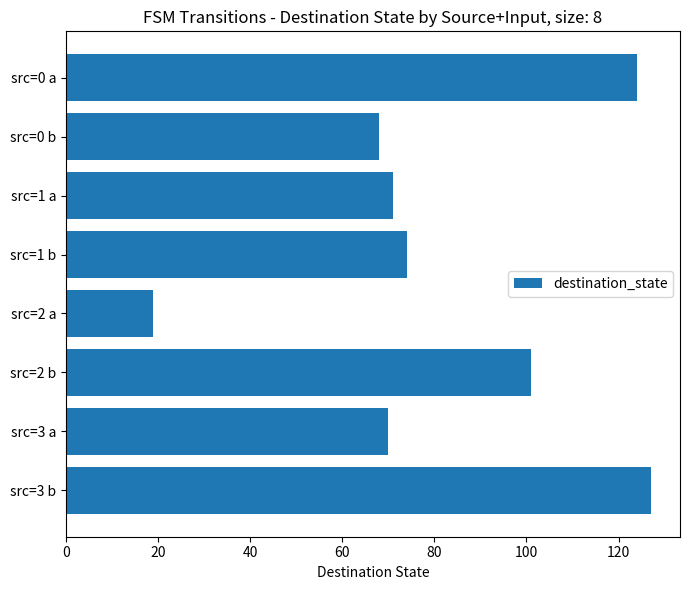

Between src=1 b and src=2 b, which is larger?

src=2 b